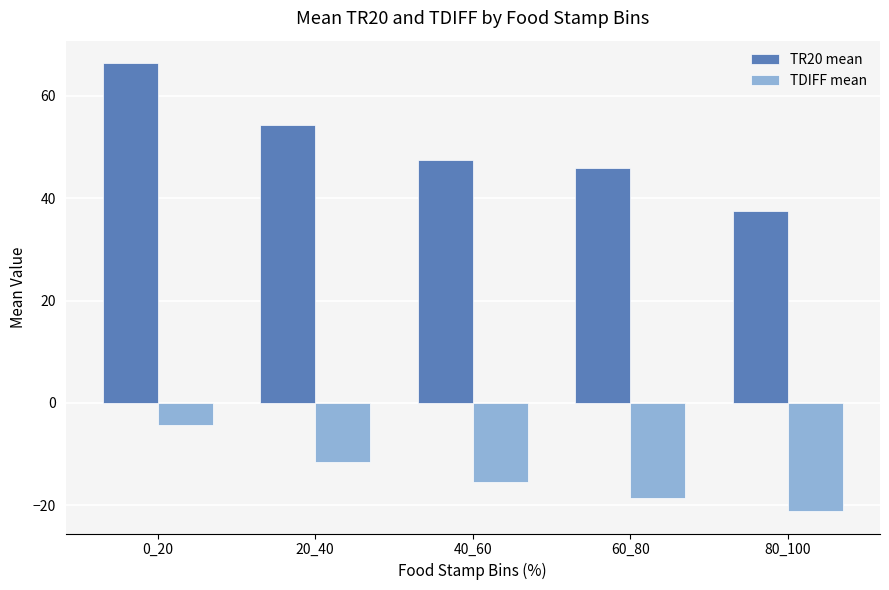

Reading left to right, extract all data points from this chart.

TR20 mean: 66.4	54.2	47.4	46.0	37.5
TDIFF mean: -4.2	-11.6	-15.4	-18.6	-21.1